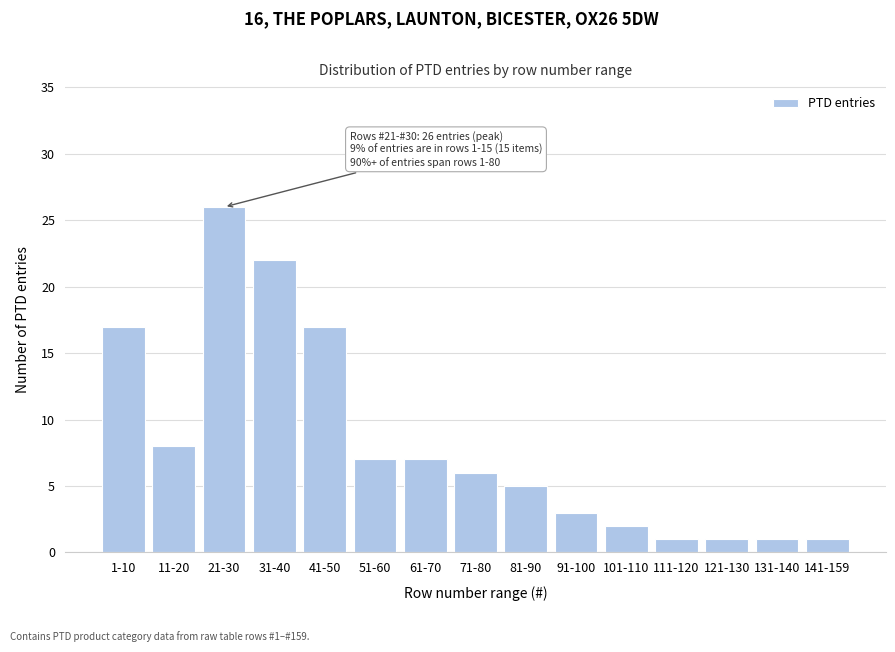

Reading right to left, extract all data points from this chart.

141-159=1	131-140=1	121-130=1	111-120=1	101-110=2	91-100=3	81-90=5	71-80=6	61-70=7	51-60=7	41-50=17	31-40=22	21-30=26	11-20=8	1-10=17